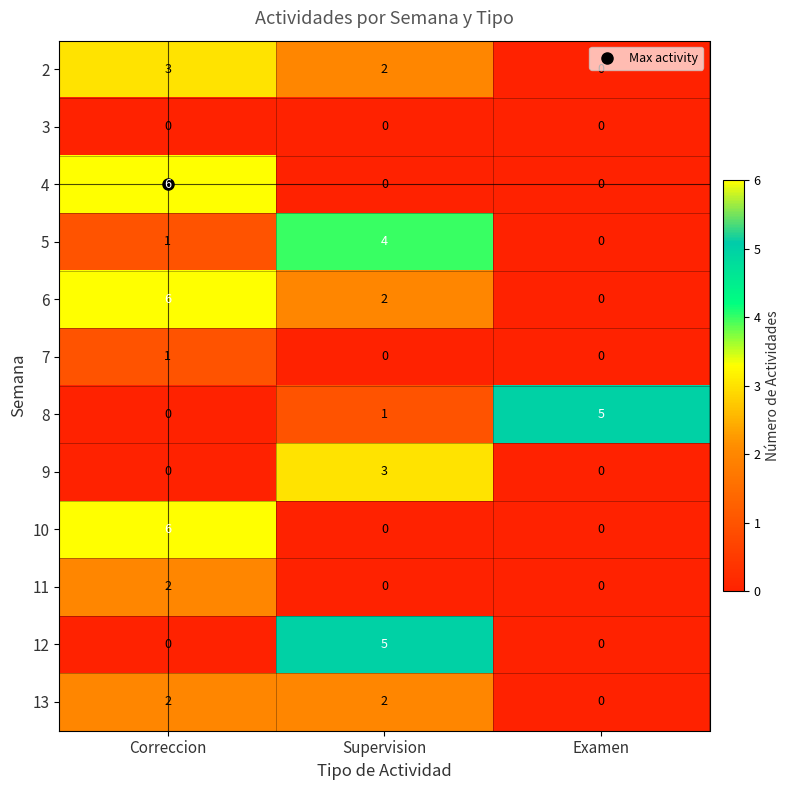

What is the greatest value displayed?

6